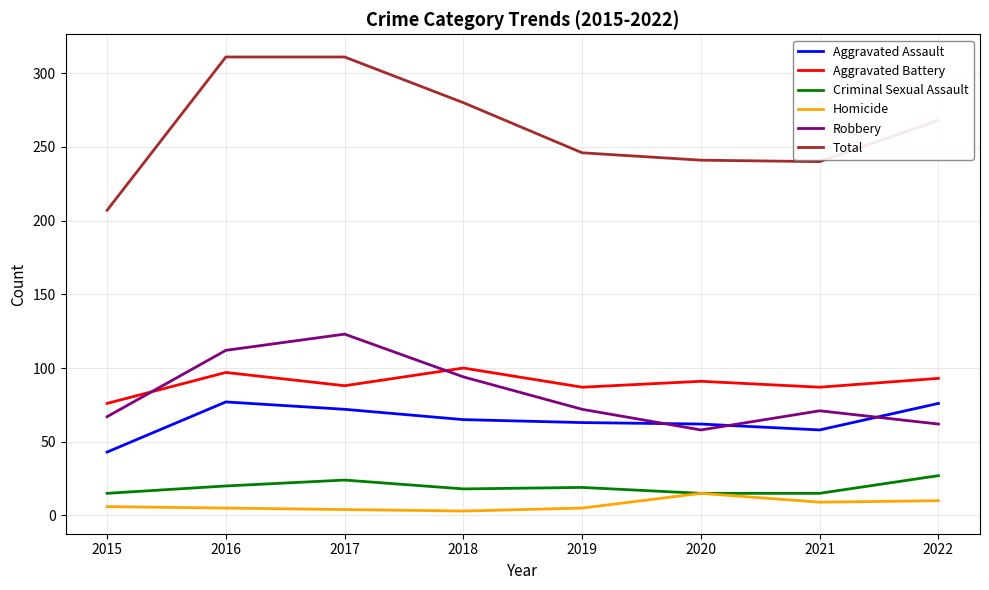

The value of Criminal Sexual Assault at 2017 is 24. True or false?

True